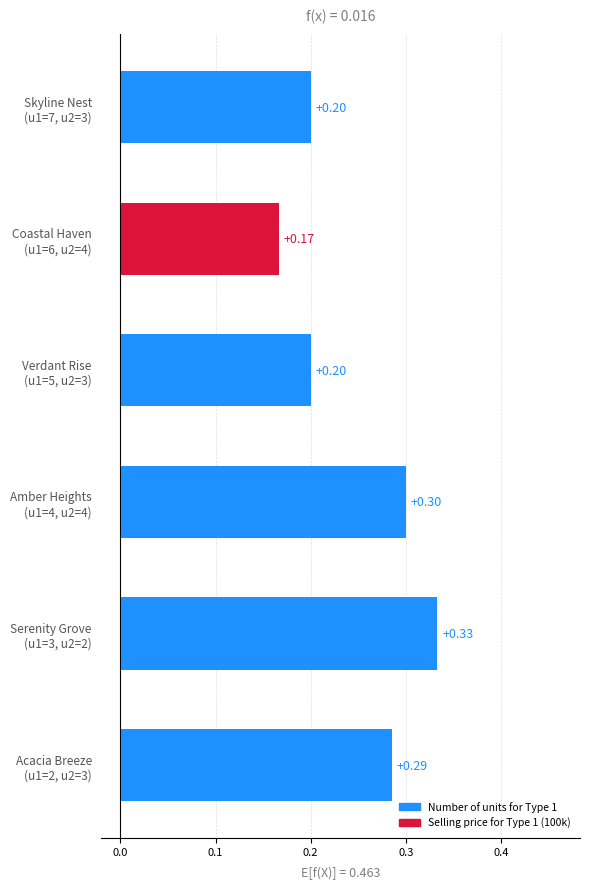

Does the chart contain any negative values?

No